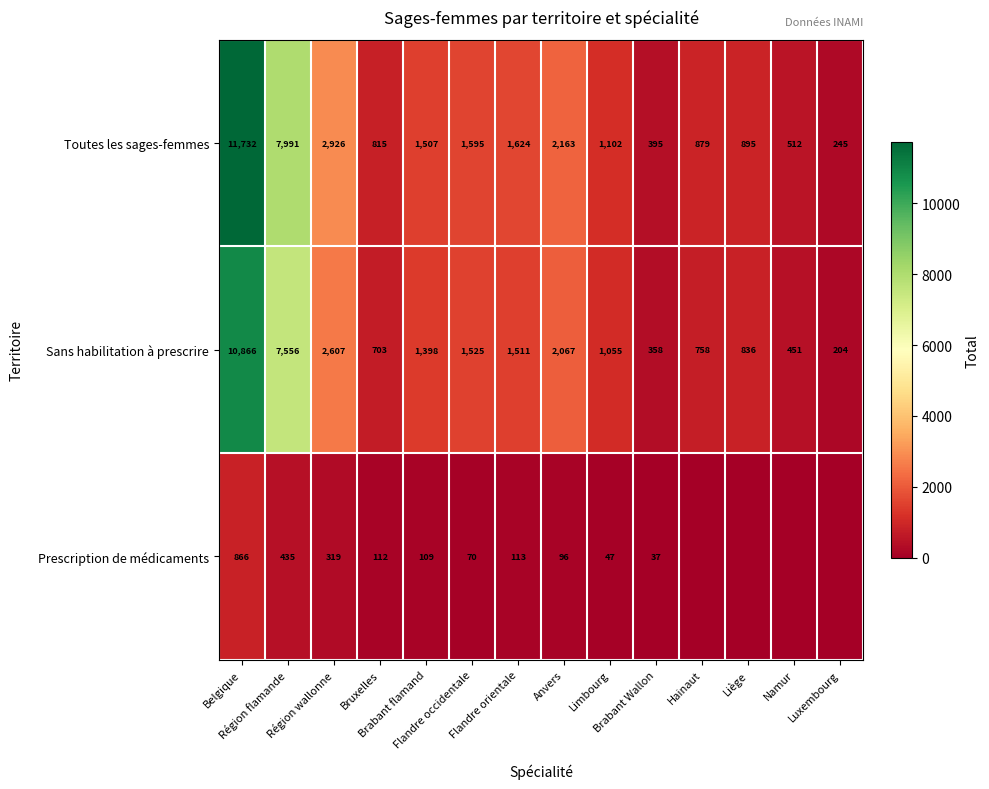

What is the spread (max minus min) of values at Brabant flamand?

1398